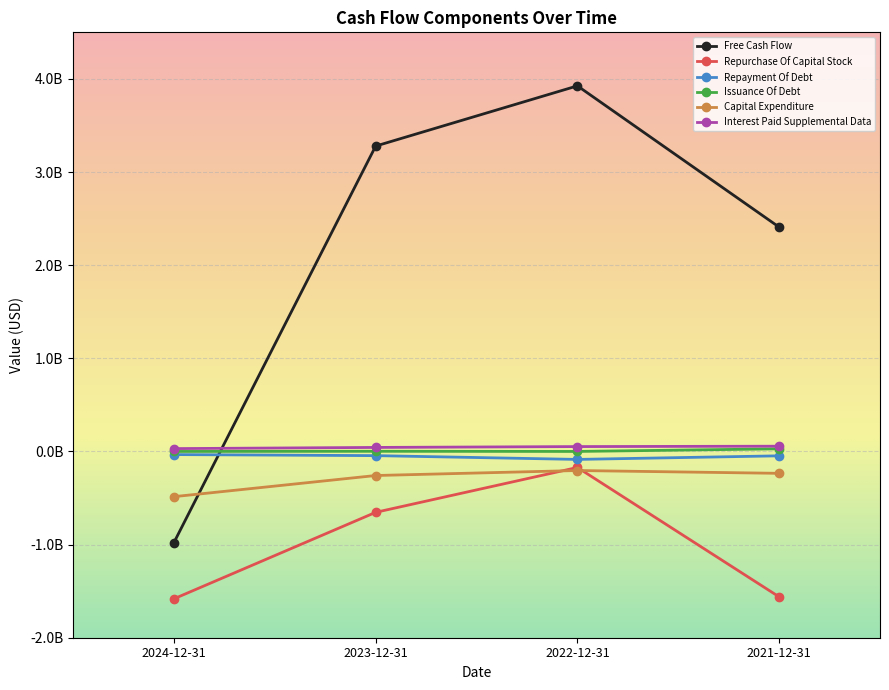

What is the label of the 1st point from the right?

2021-12-31